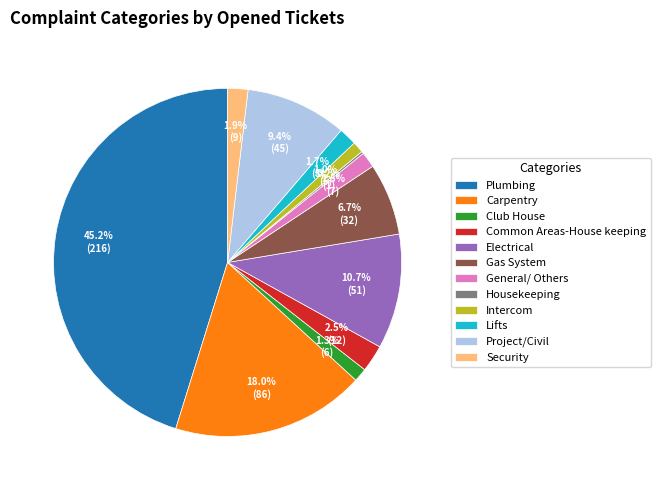

Which slice is the largest?

Plumbing